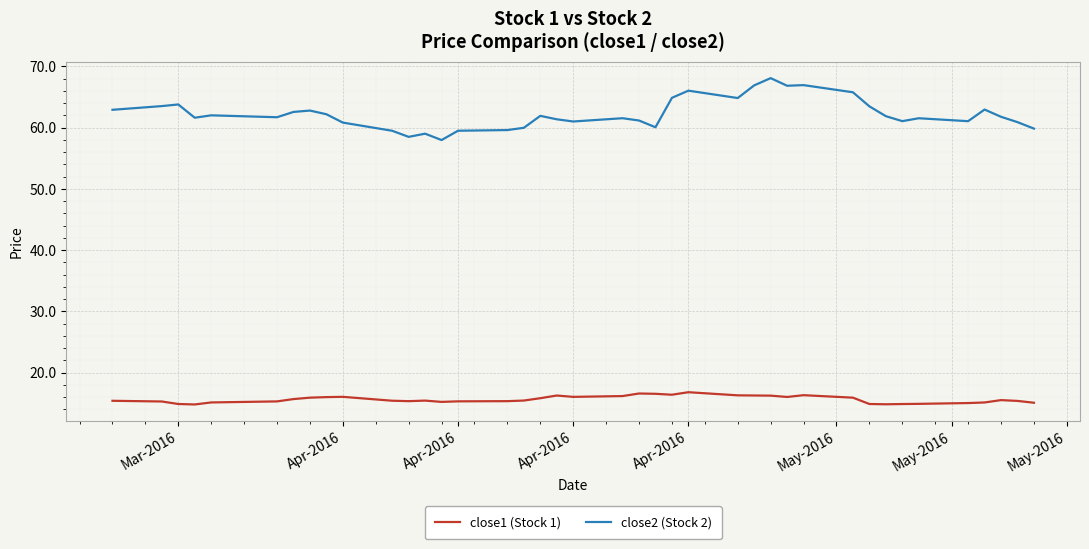

Which series has the largest total across all categories?

close2 (Stock 2)